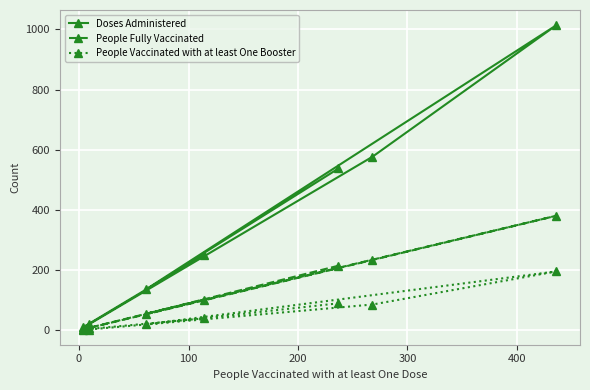

What is the difference between the second highest and minimum values in the People Fully Vaccinated series?

230